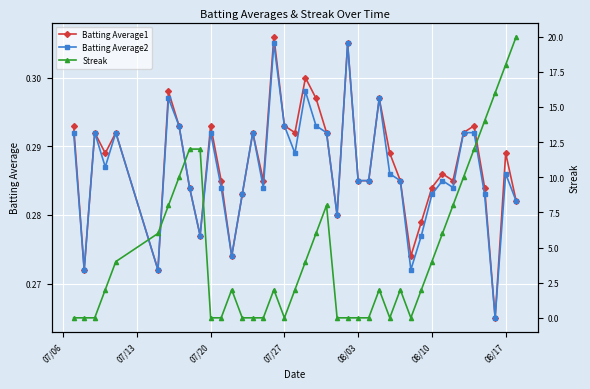

The value of Batting Average2 at 08/17 is 0.4. True or false?

False